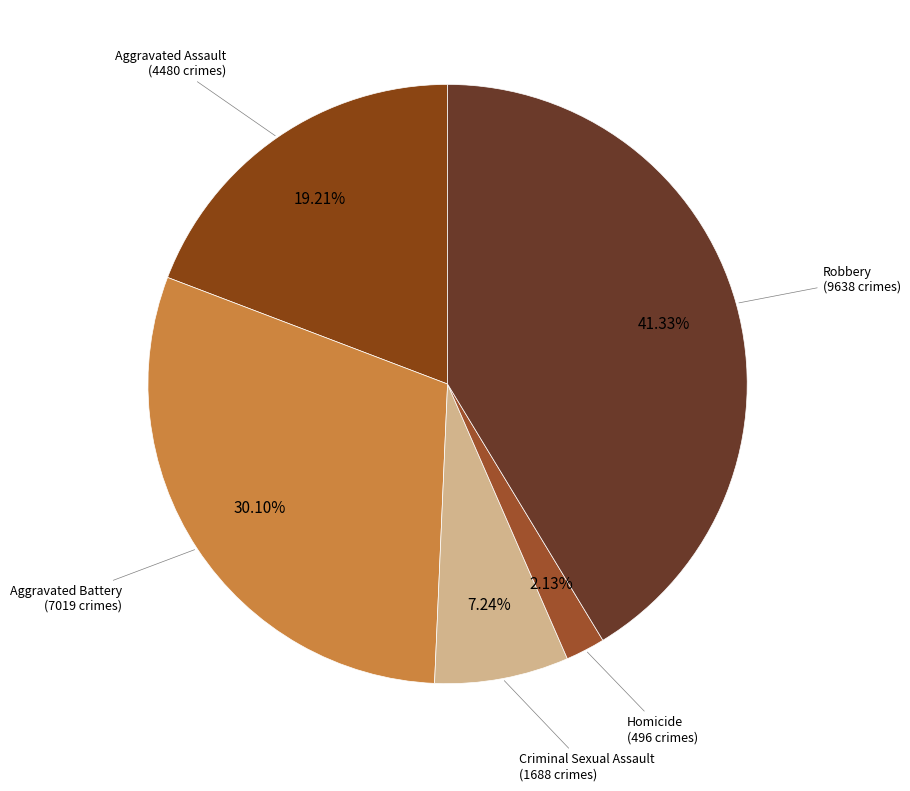

Count the number of slices in the pie.

5